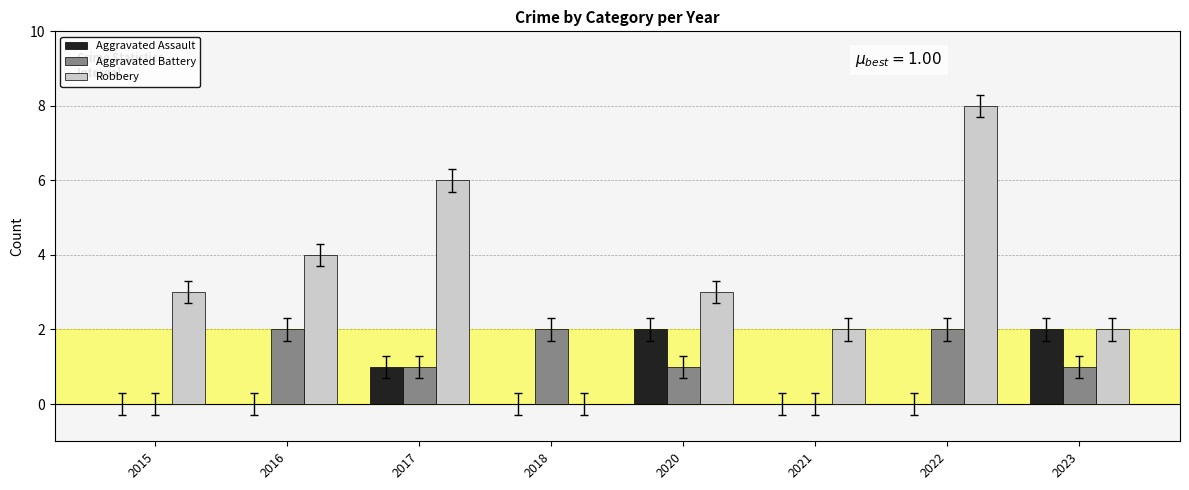

At which category is the sum across all series the highest?

2022